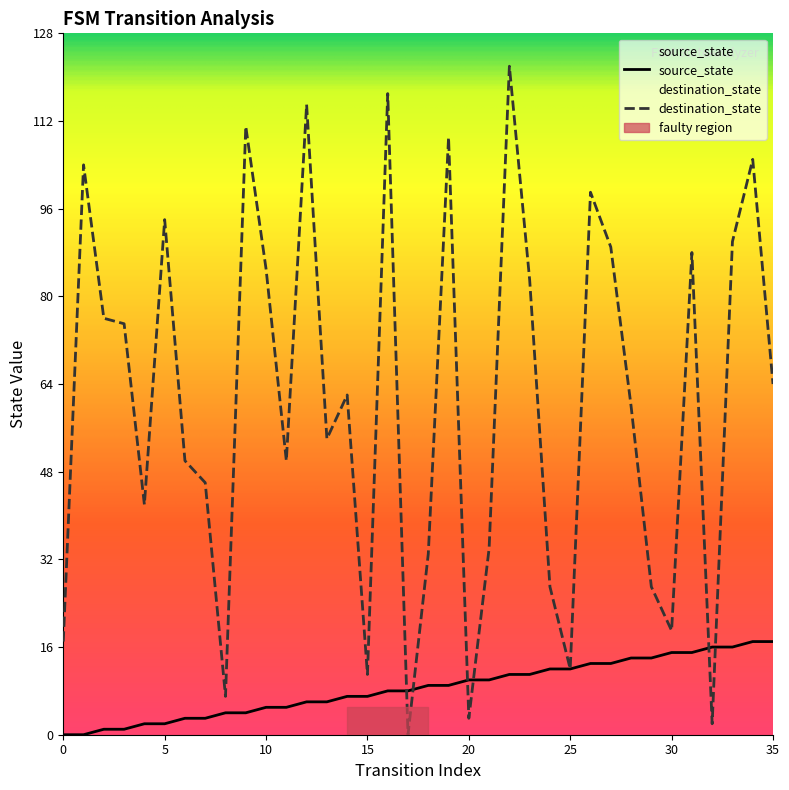

How many data points in destination_state are less than 62?

18